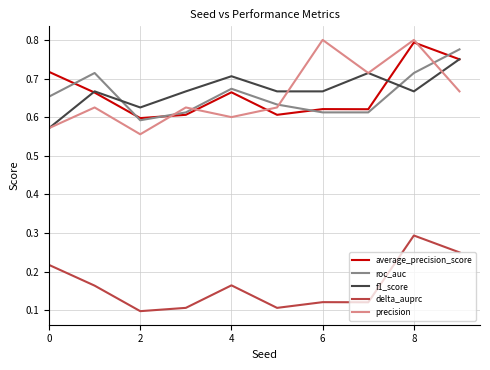

True or false: average_precision_score and delta_auprc intersect in this chart.

False